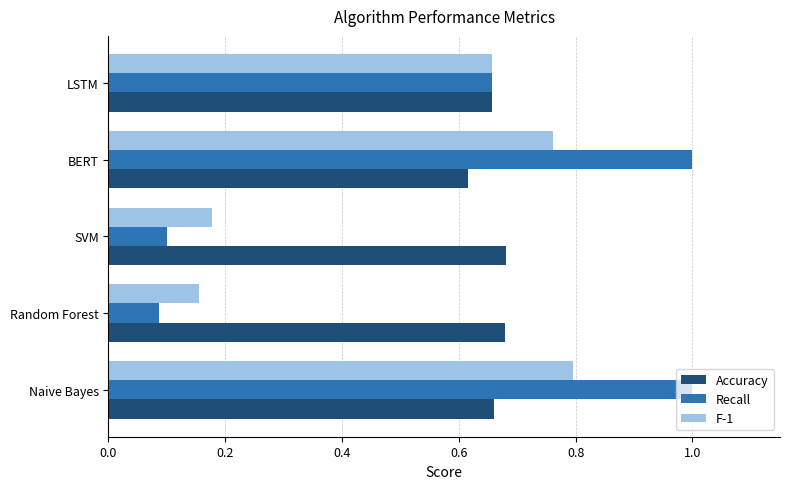

Rank the series by their maximum value, from highest to lowest.

Recall, F-1, Accuracy